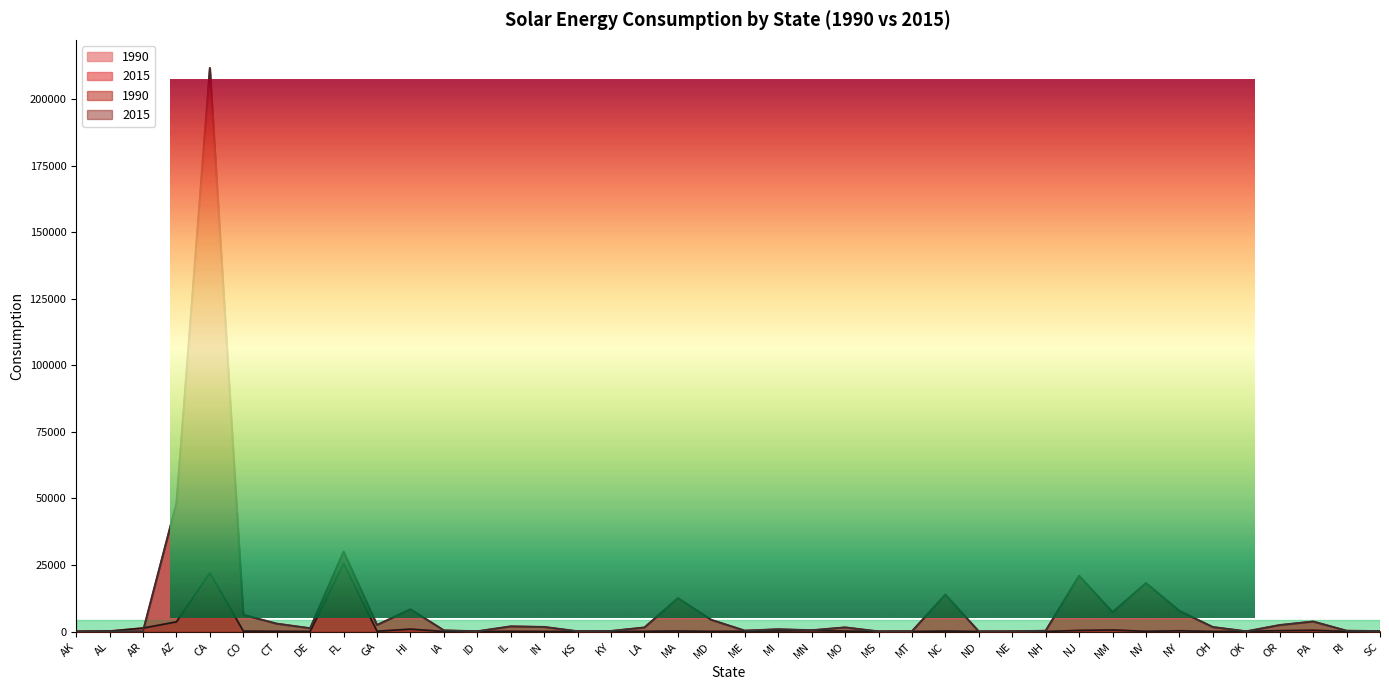

What position from the left is RI?

39